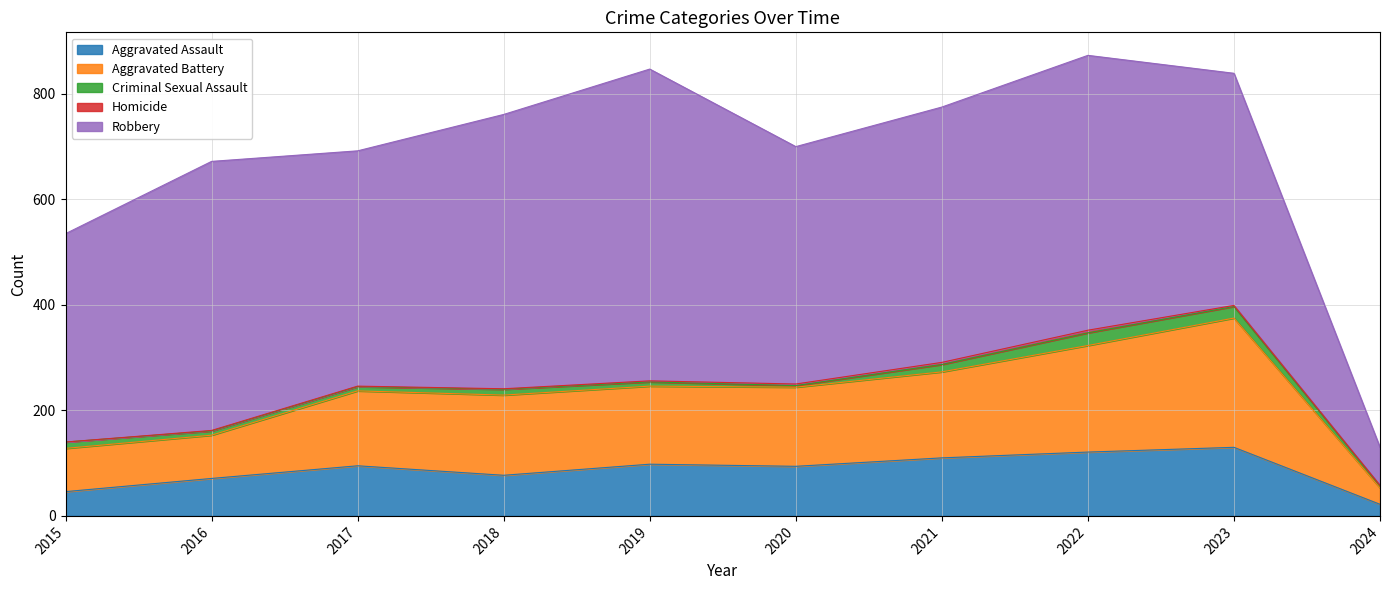

In Homicide, how many points are higher than both neighbors (excluding endpoints)?

1